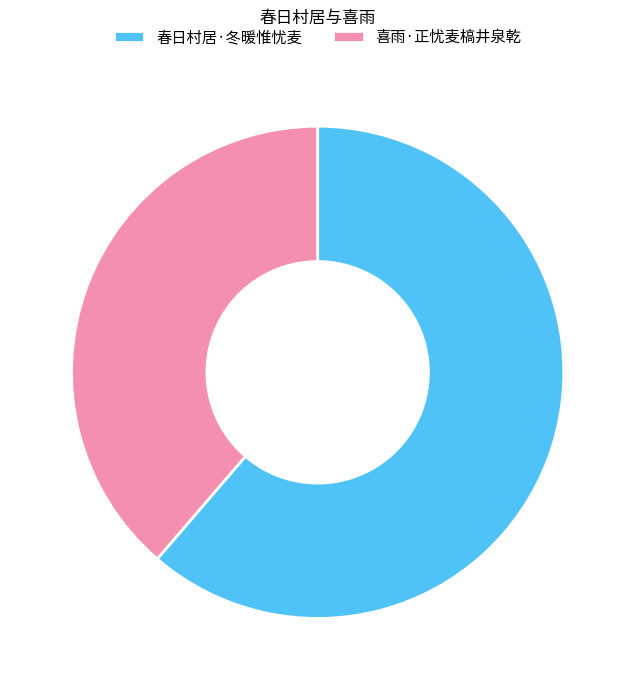

Count the number of slices in the pie.

2